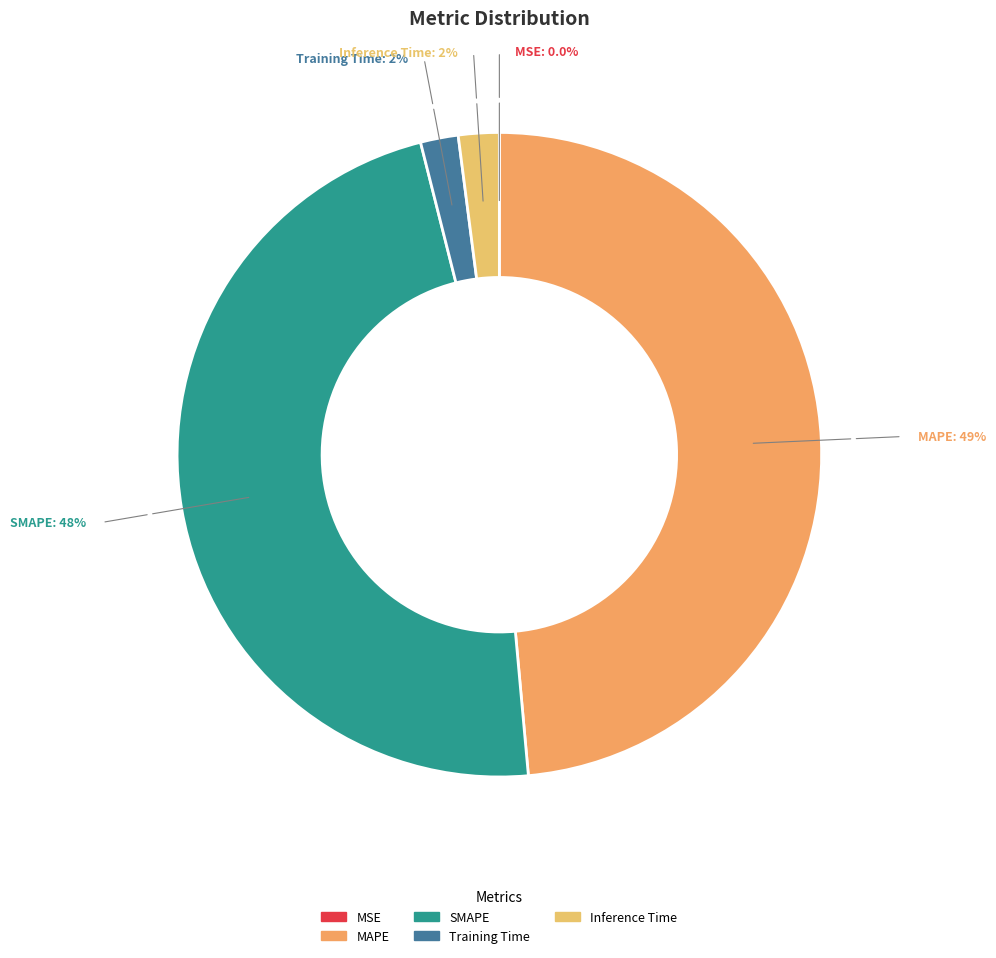

Is it true that SMAPE is 48% of the pie?

True